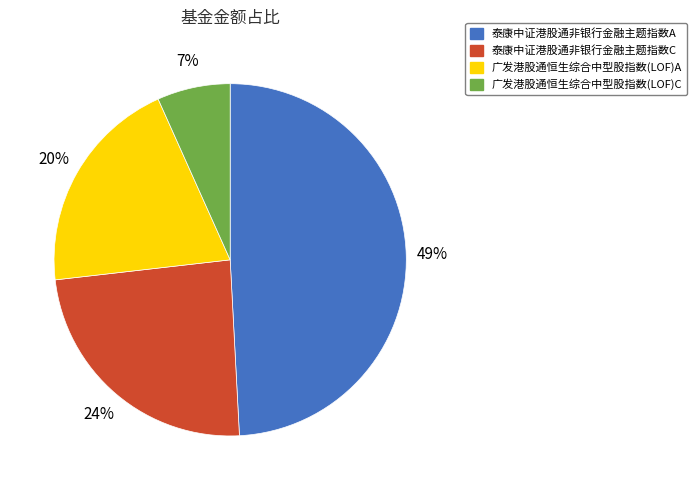

How many slices are in this pie chart?

4